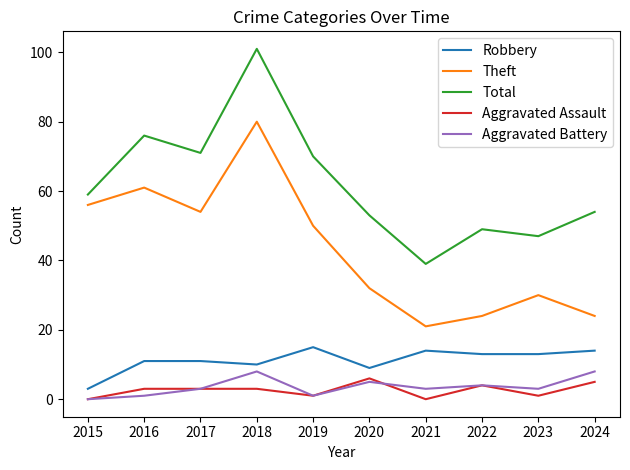

Which series has the largest total across all categories?

Total